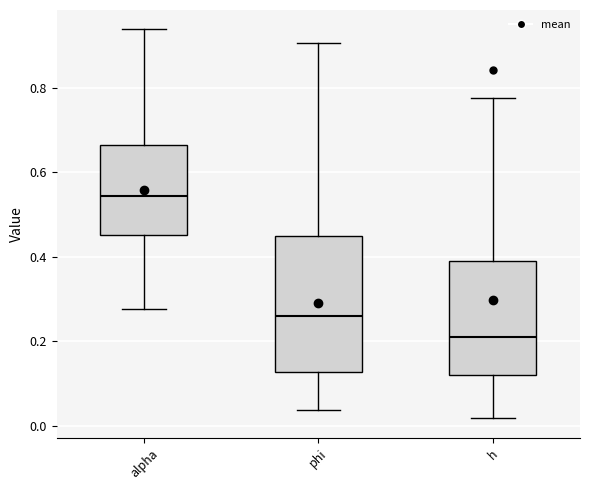

Reading left to right, read every box against the y-axis: the position of its median line, the range the box covers, and the ends of its whiskers. The values are not printed on the chart, so give them approximately, as read against the axis.

alpha: median 0.54, box 0.46 to 0.66, whiskers 0.28 to 0.94
phi: median 0.26, box 0.12 to 0.44, whiskers 0.04 to 0.90
h: median 0.22, box 0.12 to 0.40, whiskers 0.02 to 0.78